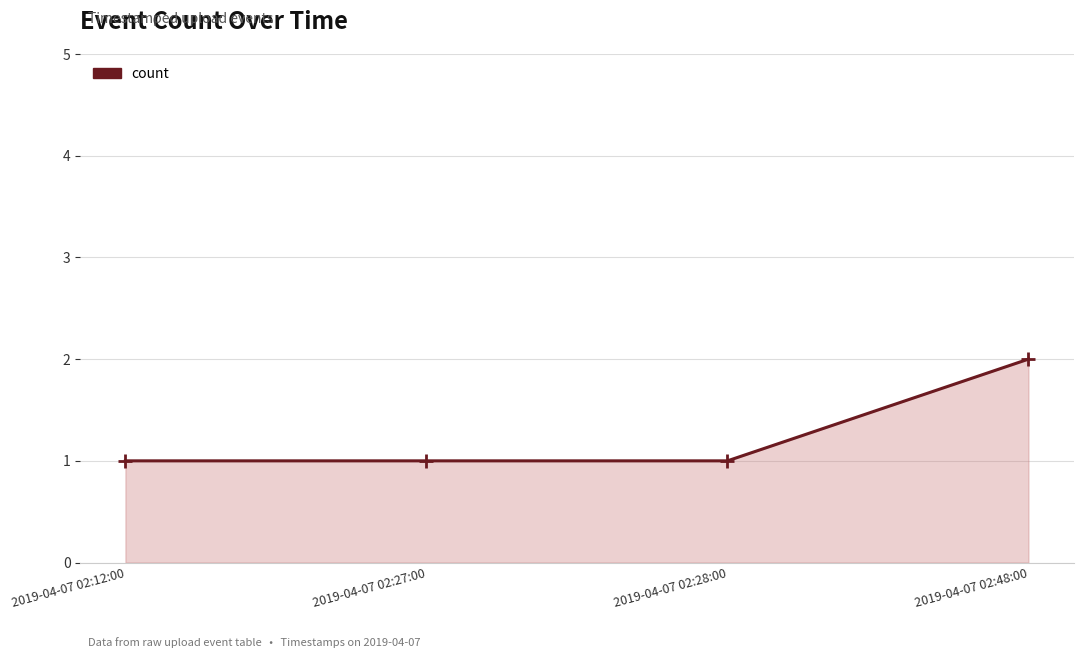

What is the sum of all values?

5